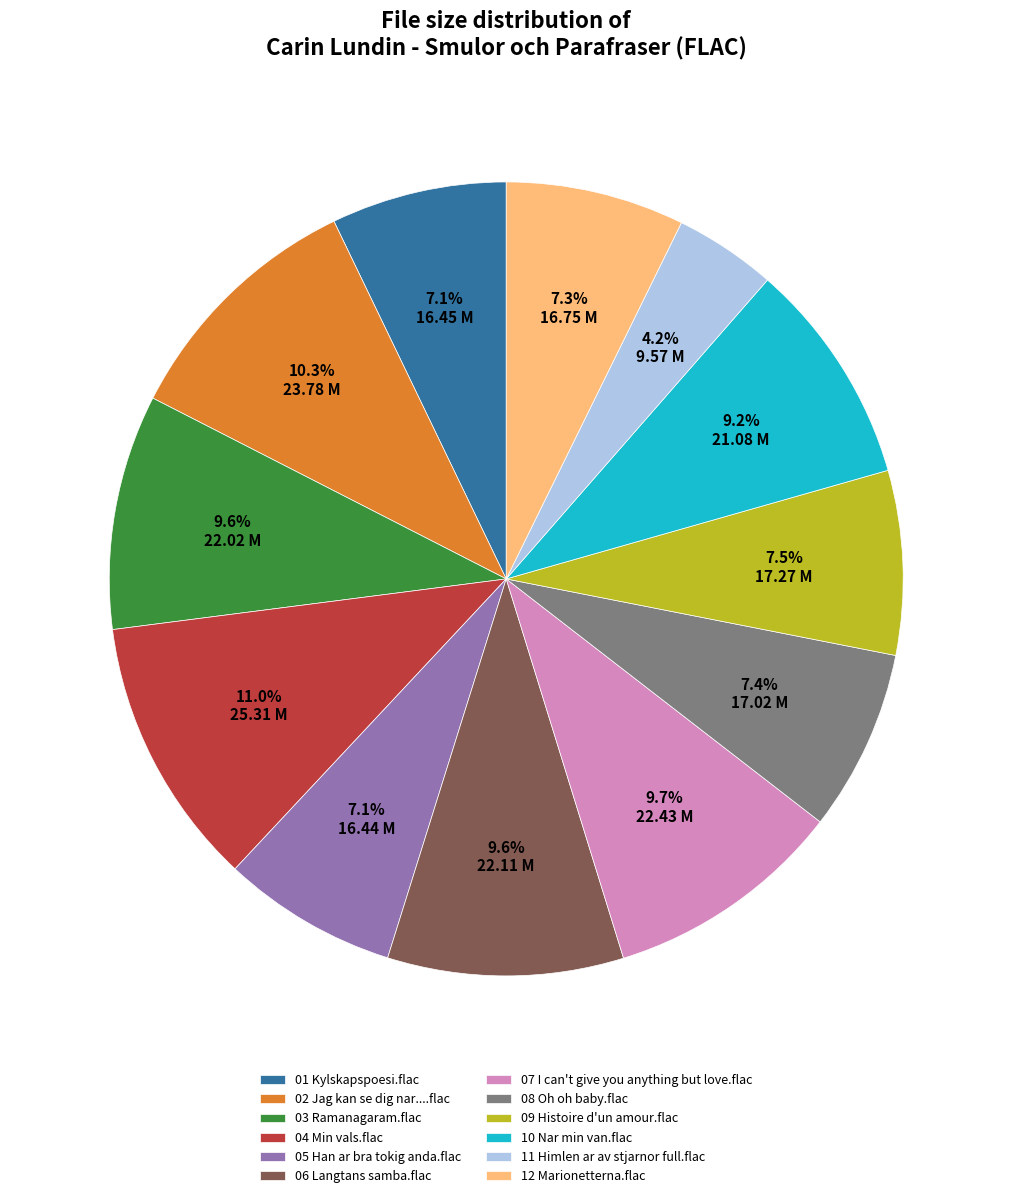

How many slices are in this pie chart?

12